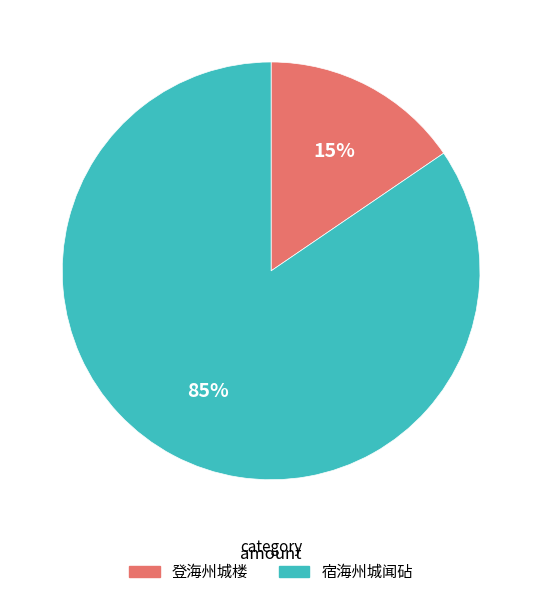

Is it true that 登海州城楼 is 30% of the pie?

False